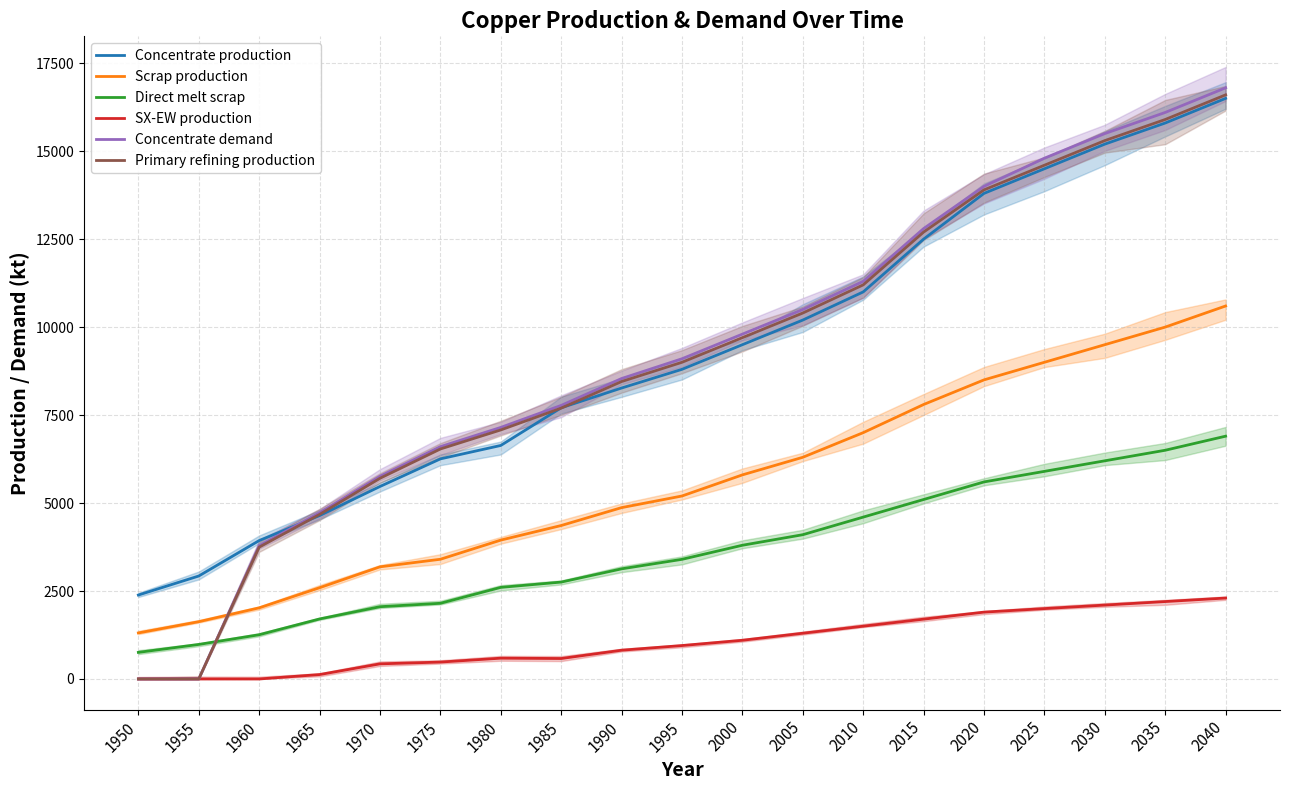

Reading left to right, what are all the values shown in this chart?

Concentrate production: 2385.7	2926.2	3933.3	4643.5	5470.3	6254.7	6636.1	7706.8	8268.6	8800.0	9500.0	10200.0	11000.0	12500.0	13800.0	14500.0	15200.0	15800.0	16500.0
Scrap production: 1308.7	1627.9	2021.8	2593.1	3186.9	3401.8	3946.5	4360.8	4869.5	5200.0	5800.0	6300.0	7000.0	7800.0	8500.0	9000.0	9500.0	10000.0	10600.0
Direct melt scrap: 756.1	981.9	1257.2	1705.9	2053.6	2150.8	2603.1	2753.6	3130.0	3400.0	3800.0	4100.0	4600.0	5100.0	5600.0	5900.0	6200.0	6500.0	6900.0
SX-EW production: 0.0	0.0	0.0	125.5	429.7	480.3	590.9	581.2	817.4	950.0	1100.0	1300.0	1500.0	1700.0	1900.0	2000.0	2100.0	2200.0	2300.0
Concentrate demand: 0.0	0.0	3784.0	4723.2	5760.6	6601.9	7149.1	7774.8	8538.1	9100.0	9800.0	10500.0	11300.0	12800.0	14000.0	14800.0	15500.0	16100.0	16800.0
Primary refining production: 0.0	0.0	3746.1	4675.9	5703.0	6535.9	7077.6	7697.0	8452.7	9000.0	9700.0	10400.0	11200.0	12700.0	13900.0	14600.0	15300.0	15900.0	16600.0